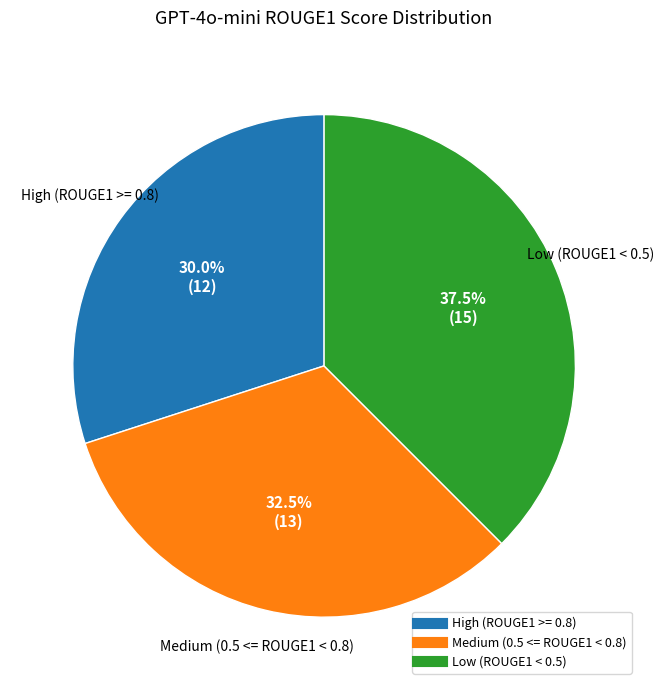

Is there a majority slice in this chart?

No